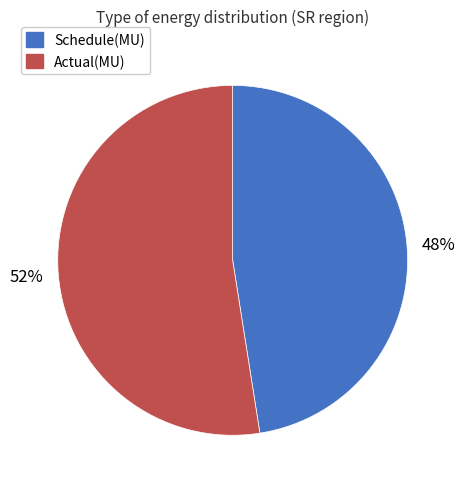

True or false: Actual(MU) accounts for 65% of the total.

False